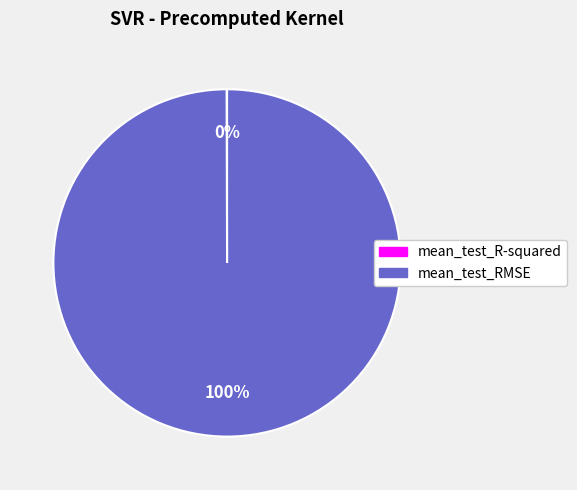

Is it true that mean_test_RMSE is 100% of the pie?

True